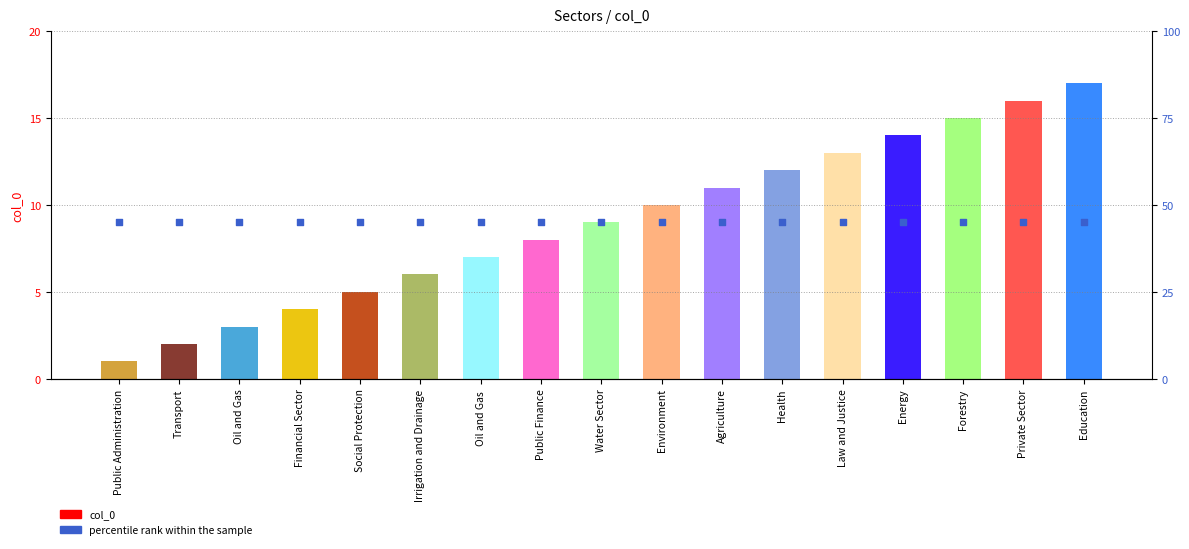

What are all the series names shown in the legend?

col_0, percentile rank within the sample